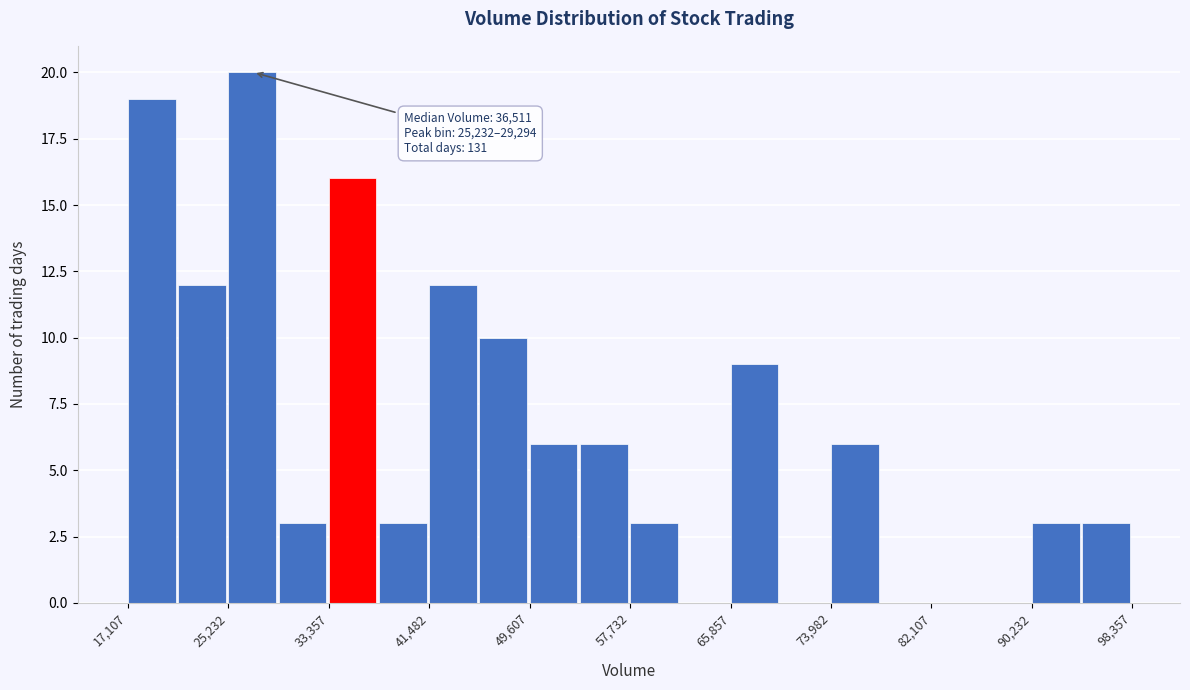

Over which range of the x-axis is the bar tallest?

25000 to 29000